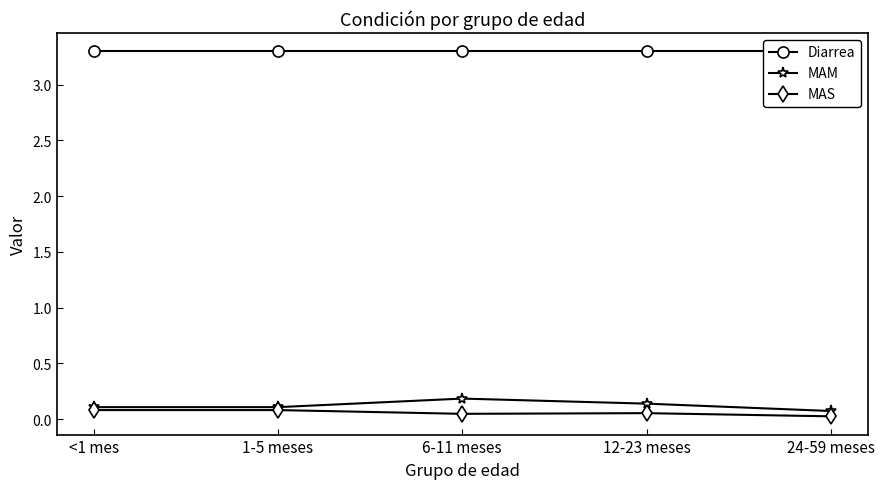

What is the average value of the Diarrea series?

3.3